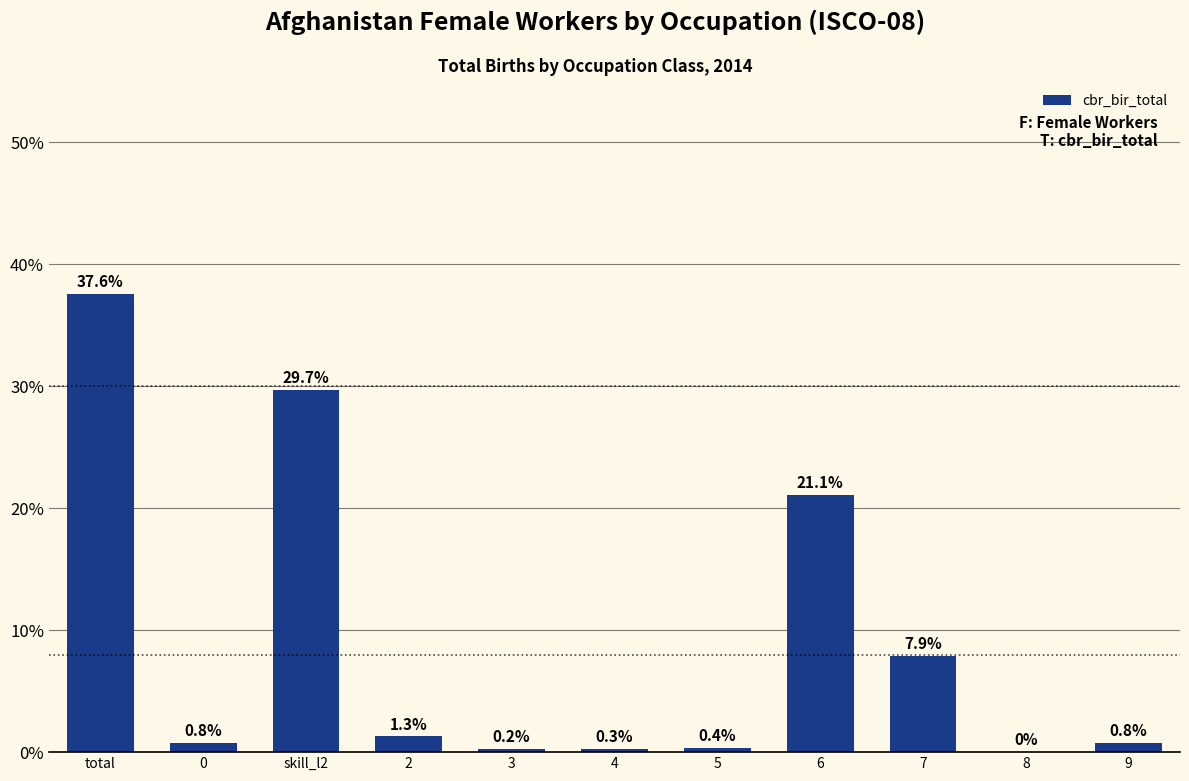

What is the greatest value displayed?

37.6